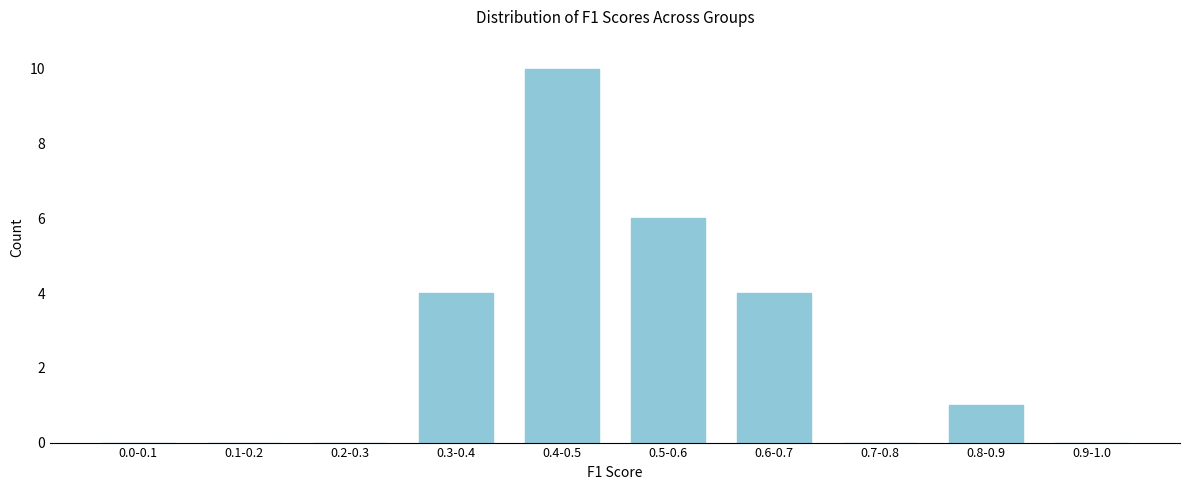

Reading left to right, list all the values displayed in this chart.

0.0-0.1=0	0.1-0.2=0	0.2-0.3=0	0.3-0.4=4	0.4-0.5=10	0.5-0.6=6	0.6-0.7=4	0.7-0.8=0	0.8-0.9=1	0.9-1.0=0